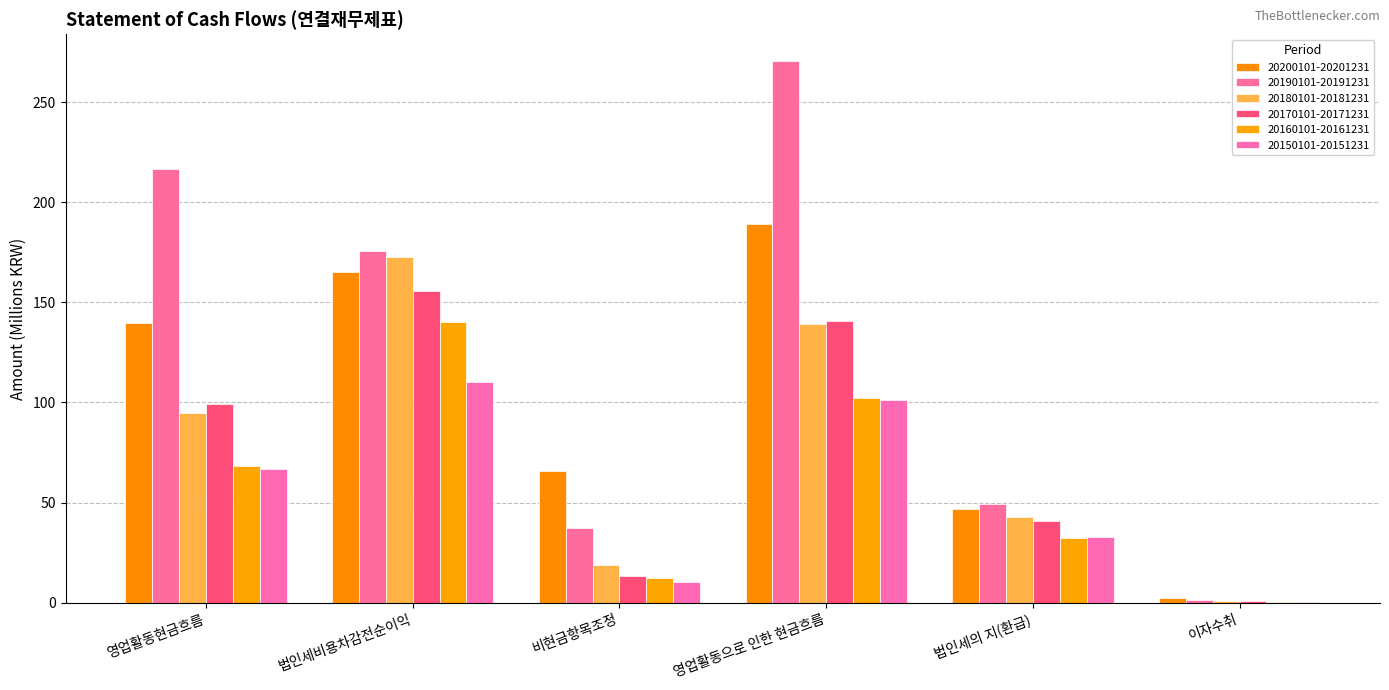

Reading right to left, list all the values displayed in this chart.

20200101-20201231: 2.1	47.0	189.0	65.8	165.1	139.9
20190101-20191231: 1.2	49.2	270.4	37.5	175.9	216.7
20180101-20181231: 0.8	43.0	139.4	19.0	172.5	94.8
20170101-20171231: 0.9	40.8	140.7	13.2	155.7	99.4
20160101-20161231: 0.5	32.0	102.4	12.5	140.4	68.4
20150101-20151231: 0.1	32.8	101.1	10.2	110.3	66.5